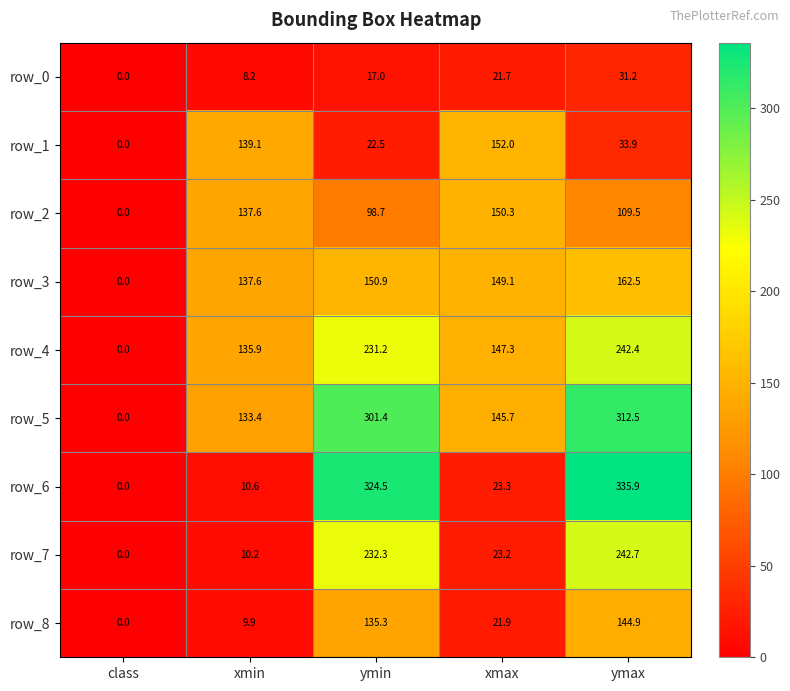

True or false: row_6 has a value of 0.0 at class.

True